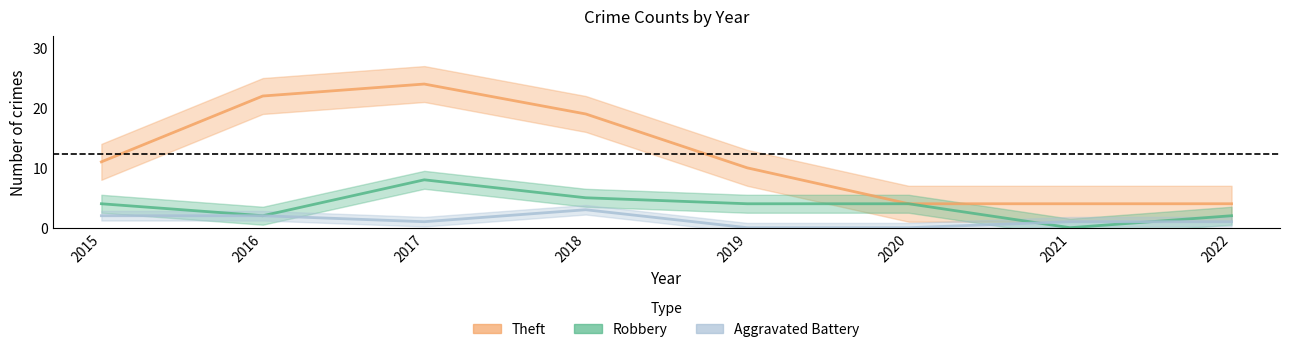

List the series in order of their overall mean, lowest first.

Aggravated Battery, Robbery, Theft